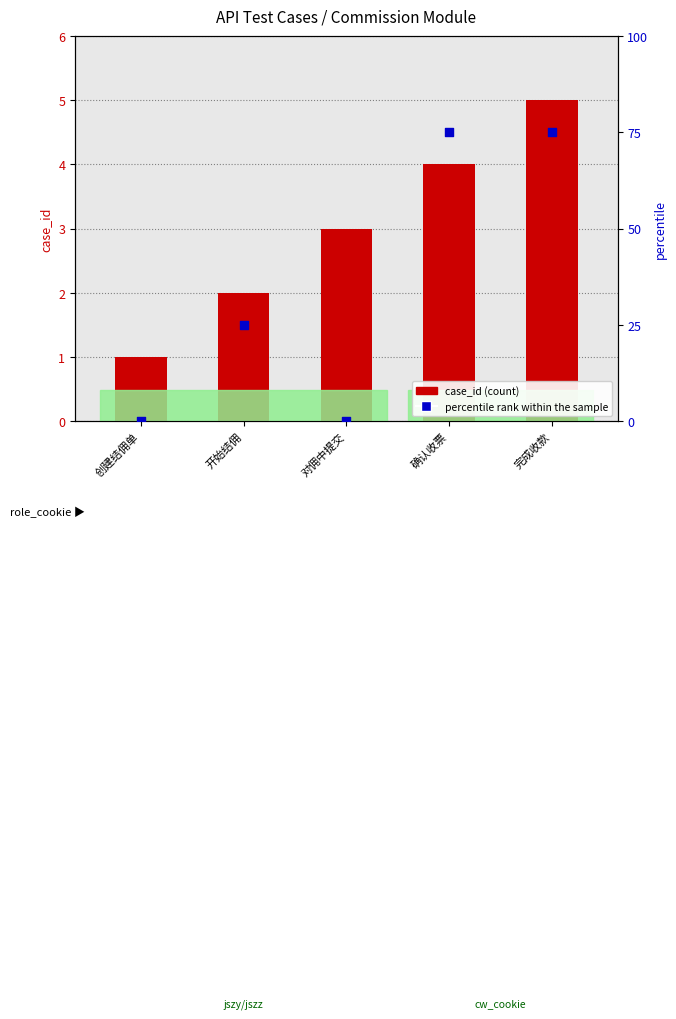

What are all the series names shown in the legend?

case_id, percentile rank within the sample